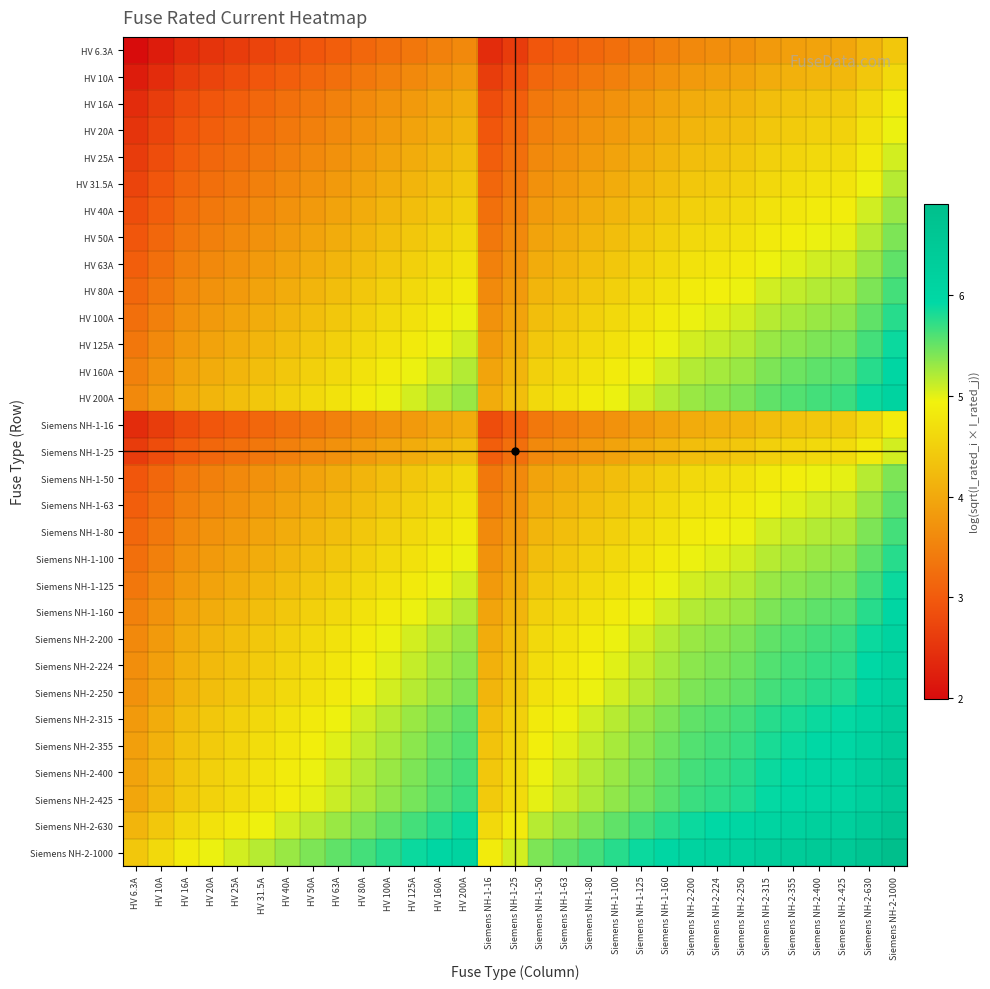

Reading left to right, transcribe all the data shown in this chart.

HV 6.3A: HV 6.3A=2.0	HV 10A=2.2	HV 16A=2.4	HV 20A=2.5	HV 25A=2.6	HV 31.5A=2.7	HV 40A=2.8	HV 50A=2.9	HV 63A=3.0	HV 80A=3.2	HV 100A=3.3	HV 125A=3.4	HV 160A=3.5	HV 200A=3.6	Siemens NH-1-16=2.4	Siemens NH-1-25=2.6	Siemens NH-1-50=2.9	Siemens NH-1-63=3.0	Siemens NH-1-80=3.2	Siemens NH-1-100=3.3	Siemens NH-1-125=3.4	Siemens NH-1-160=3.5	Siemens NH-2-200=3.6	Siemens NH-2-224=3.7	Siemens NH-2-250=3.7	Siemens NH-2-315=3.8	Siemens NH-2-355=3.9	Siemens NH-2-400=3.9	Siemens NH-2-425=4.0	Siemens NH-2-630=4.2	Siemens NH-2-1000=4.4
HV 10A: HV 6.3A=2.2	HV 10A=2.4	HV 16A=2.6	HV 20A=2.7	HV 25A=2.8	HV 31.5A=2.9	HV 40A=3.0	HV 50A=3.2	HV 63A=3.3	HV 80A=3.4	HV 100A=3.5	HV 125A=3.6	HV 160A=3.7	HV 200A=3.8	Siemens NH-1-16=2.6	Siemens NH-1-25=2.8	Siemens NH-1-50=3.2	Siemens NH-1-63=3.3	Siemens NH-1-80=3.4	Siemens NH-1-100=3.5	Siemens NH-1-125=3.6	Siemens NH-1-160=3.7	Siemens NH-2-200=3.8	Siemens NH-2-224=3.9	Siemens NH-2-250=3.9	Siemens NH-2-315=4.0	Siemens NH-2-355=4.1	Siemens NH-2-400=4.2	Siemens NH-2-425=4.2	Siemens NH-2-630=4.4	Siemens NH-2-1000=4.6
HV 16A: HV 6.3A=2.4	HV 10A=2.6	HV 16A=2.8	HV 20A=2.9	HV 25A=3.0	HV 31.5A=3.2	HV 40A=3.3	HV 50A=3.4	HV 63A=3.5	HV 80A=3.6	HV 100A=3.7	HV 125A=3.8	HV 160A=3.9	HV 200A=4.1	Siemens NH-1-16=2.8	Siemens NH-1-25=3.0	Siemens NH-1-50=3.4	Siemens NH-1-63=3.5	Siemens NH-1-80=3.6	Siemens NH-1-100=3.7	Siemens NH-1-125=3.8	Siemens NH-1-160=3.9	Siemens NH-2-200=4.1	Siemens NH-2-224=4.1	Siemens NH-2-250=4.2	Siemens NH-2-315=4.3	Siemens NH-2-355=4.3	Siemens NH-2-400=4.4	Siemens NH-2-425=4.4	Siemens NH-2-630=4.6	Siemens NH-2-1000=4.8
HV 20A: HV 6.3A=2.5	HV 10A=2.7	HV 16A=2.9	HV 20A=3.0	HV 25A=3.2	HV 31.5A=3.3	HV 40A=3.4	HV 50A=3.5	HV 63A=3.6	HV 80A=3.7	HV 100A=3.8	HV 125A=3.9	HV 160A=4.1	HV 200A=4.2	Siemens NH-1-16=2.9	Siemens NH-1-25=3.2	Siemens NH-1-50=3.5	Siemens NH-1-63=3.6	Siemens NH-1-80=3.7	Siemens NH-1-100=3.8	Siemens NH-1-125=3.9	Siemens NH-1-160=4.1	Siemens NH-2-200=4.2	Siemens NH-2-224=4.2	Siemens NH-2-250=4.3	Siemens NH-2-315=4.4	Siemens NH-2-355=4.4	Siemens NH-2-400=4.5	Siemens NH-2-425=4.5	Siemens NH-2-630=4.7	Siemens NH-2-1000=5.0
HV 25A: HV 6.3A=2.6	HV 10A=2.8	HV 16A=3.0	HV 20A=3.2	HV 25A=3.3	HV 31.5A=3.4	HV 40A=3.5	HV 50A=3.6	HV 63A=3.7	HV 80A=3.8	HV 100A=3.9	HV 125A=4.0	HV 160A=4.2	HV 200A=4.3	Siemens NH-1-16=3.0	Siemens NH-1-25=3.3	Siemens NH-1-50=3.6	Siemens NH-1-63=3.7	Siemens NH-1-80=3.8	Siemens NH-1-100=3.9	Siemens NH-1-125=4.0	Siemens NH-1-160=4.2	Siemens NH-2-200=4.3	Siemens NH-2-224=4.3	Siemens NH-2-250=4.4	Siemens NH-2-315=4.5	Siemens NH-2-355=4.6	Siemens NH-2-400=4.6	Siemens NH-2-425=4.6	Siemens NH-2-630=4.8	Siemens NH-2-1000=5.1
HV 31.5A: HV 6.3A=2.7	HV 10A=2.9	HV 16A=3.2	HV 20A=3.3	HV 25A=3.4	HV 31.5A=3.5	HV 40A=3.6	HV 50A=3.7	HV 63A=3.8	HV 80A=3.9	HV 100A=4.0	HV 125A=4.2	HV 160A=4.3	HV 200A=4.4	Siemens NH-1-16=3.2	Siemens NH-1-25=3.4	Siemens NH-1-50=3.7	Siemens NH-1-63=3.8	Siemens NH-1-80=3.9	Siemens NH-1-100=4.0	Siemens NH-1-125=4.2	Siemens NH-1-160=4.3	Siemens NH-2-200=4.4	Siemens NH-2-224=4.4	Siemens NH-2-250=4.5	Siemens NH-2-315=4.6	Siemens NH-2-355=4.7	Siemens NH-2-400=4.7	Siemens NH-2-425=4.8	Siemens NH-2-630=5.0	Siemens NH-2-1000=5.2
HV 40A: HV 6.3A=2.8	HV 10A=3.0	HV 16A=3.3	HV 20A=3.4	HV 25A=3.5	HV 31.5A=3.6	HV 40A=3.7	HV 50A=3.8	HV 63A=3.9	HV 80A=4.1	HV 100A=4.2	HV 125A=4.3	HV 160A=4.4	HV 200A=4.5	Siemens NH-1-16=3.3	Siemens NH-1-25=3.5	Siemens NH-1-50=3.8	Siemens NH-1-63=3.9	Siemens NH-1-80=4.1	Siemens NH-1-100=4.2	Siemens NH-1-125=4.3	Siemens NH-1-160=4.4	Siemens NH-2-200=4.5	Siemens NH-2-224=4.6	Siemens NH-2-250=4.6	Siemens NH-2-315=4.7	Siemens NH-2-355=4.8	Siemens NH-2-400=4.8	Siemens NH-2-425=4.9	Siemens NH-2-630=5.1	Siemens NH-2-1000=5.3
HV 50A: HV 6.3A=2.9	HV 10A=3.2	HV 16A=3.4	HV 20A=3.5	HV 25A=3.6	HV 31.5A=3.7	HV 40A=3.8	HV 50A=3.9	HV 63A=4.0	HV 80A=4.2	HV 100A=4.3	HV 125A=4.4	HV 160A=4.5	HV 200A=4.6	Siemens NH-1-16=3.4	Siemens NH-1-25=3.6	Siemens NH-1-50=3.9	Siemens NH-1-63=4.0	Siemens NH-1-80=4.2	Siemens NH-1-100=4.3	Siemens NH-1-125=4.4	Siemens NH-1-160=4.5	Siemens NH-2-200=4.6	Siemens NH-2-224=4.7	Siemens NH-2-250=4.7	Siemens NH-2-315=4.8	Siemens NH-2-355=4.9	Siemens NH-2-400=5.0	Siemens NH-2-425=5.0	Siemens NH-2-630=5.2	Siemens NH-2-1000=5.4
HV 63A: HV 6.3A=3.0	HV 10A=3.3	HV 16A=3.5	HV 20A=3.6	HV 25A=3.7	HV 31.5A=3.8	HV 40A=3.9	HV 50A=4.0	HV 63A=4.2	HV 80A=4.3	HV 100A=4.4	HV 125A=4.5	HV 160A=4.6	HV 200A=4.7	Siemens NH-1-16=3.5	Siemens NH-1-25=3.7	Siemens NH-1-50=4.0	Siemens NH-1-63=4.2	Siemens NH-1-80=4.3	Siemens NH-1-100=4.4	Siemens NH-1-125=4.5	Siemens NH-1-160=4.6	Siemens NH-2-200=4.7	Siemens NH-2-224=4.8	Siemens NH-2-250=4.8	Siemens NH-2-315=5.0	Siemens NH-2-355=5.0	Siemens NH-2-400=5.1	Siemens NH-2-425=5.1	Siemens NH-2-630=5.3	Siemens NH-2-1000=5.5
HV 80A: HV 6.3A=3.2	HV 10A=3.4	HV 16A=3.6	HV 20A=3.7	HV 25A=3.8	HV 31.5A=3.9	HV 40A=4.1	HV 50A=4.2	HV 63A=4.3	HV 80A=4.4	HV 100A=4.5	HV 125A=4.6	HV 160A=4.7	HV 200A=4.8	Siemens NH-1-16=3.6	Siemens NH-1-25=3.8	Siemens NH-1-50=4.2	Siemens NH-1-63=4.3	Siemens NH-1-80=4.4	Siemens NH-1-100=4.5	Siemens NH-1-125=4.6	Siemens NH-1-160=4.7	Siemens NH-2-200=4.8	Siemens NH-2-224=4.9	Siemens NH-2-250=5.0	Siemens NH-2-315=5.1	Siemens NH-2-355=5.1	Siemens NH-2-400=5.2	Siemens NH-2-425=5.2	Siemens NH-2-630=5.4	Siemens NH-2-1000=5.6
HV 100A: HV 6.3A=3.3	HV 10A=3.5	HV 16A=3.7	HV 20A=3.8	HV 25A=3.9	HV 31.5A=4.0	HV 40A=4.2	HV 50A=4.3	HV 63A=4.4	HV 80A=4.5	HV 100A=4.6	HV 125A=4.7	HV 160A=4.8	HV 200A=5.0	Siemens NH-1-16=3.7	Siemens NH-1-25=3.9	Siemens NH-1-50=4.3	Siemens NH-1-63=4.4	Siemens NH-1-80=4.5	Siemens NH-1-100=4.6	Siemens NH-1-125=4.7	Siemens NH-1-160=4.8	Siemens NH-2-200=5.0	Siemens NH-2-224=5.0	Siemens NH-2-250=5.1	Siemens NH-2-315=5.2	Siemens NH-2-355=5.2	Siemens NH-2-400=5.3	Siemens NH-2-425=5.3	Siemens NH-2-630=5.5	Siemens NH-2-1000=5.8
HV 125A: HV 6.3A=3.4	HV 10A=3.6	HV 16A=3.8	HV 20A=3.9	HV 25A=4.0	HV 31.5A=4.2	HV 40A=4.3	HV 50A=4.4	HV 63A=4.5	HV 80A=4.6	HV 100A=4.7	HV 125A=4.8	HV 160A=5.0	HV 200A=5.1	Siemens NH-1-16=3.8	Siemens NH-1-25=4.0	Siemens NH-1-50=4.4	Siemens NH-1-63=4.5	Siemens NH-1-80=4.6	Siemens NH-1-100=4.7	Siemens NH-1-125=4.8	Siemens NH-1-160=5.0	Siemens NH-2-200=5.1	Siemens NH-2-224=5.1	Siemens NH-2-250=5.2	Siemens NH-2-315=5.3	Siemens NH-2-355=5.4	Siemens NH-2-400=5.4	Siemens NH-2-425=5.4	Siemens NH-2-630=5.6	Siemens NH-2-1000=5.9
HV 160A: HV 6.3A=3.5	HV 10A=3.7	HV 16A=3.9	HV 20A=4.1	HV 25A=4.2	HV 31.5A=4.3	HV 40A=4.4	HV 50A=4.5	HV 63A=4.6	HV 80A=4.7	HV 100A=4.8	HV 125A=5.0	HV 160A=5.1	HV 200A=5.2	Siemens NH-1-16=3.9	Siemens NH-1-25=4.2	Siemens NH-1-50=4.5	Siemens NH-1-63=4.6	Siemens NH-1-80=4.7	Siemens NH-1-100=4.8	Siemens NH-1-125=5.0	Siemens NH-1-160=5.1	Siemens NH-2-200=5.2	Siemens NH-2-224=5.2	Siemens NH-2-250=5.3	Siemens NH-2-315=5.4	Siemens NH-2-355=5.5	Siemens NH-2-400=5.5	Siemens NH-2-425=5.6	Siemens NH-2-630=5.8	Siemens NH-2-1000=6.0
HV 200A: HV 6.3A=3.6	HV 10A=3.8	HV 16A=4.1	HV 20A=4.2	HV 25A=4.3	HV 31.5A=4.4	HV 40A=4.5	HV 50A=4.6	HV 63A=4.7	HV 80A=4.8	HV 100A=5.0	HV 125A=5.1	HV 160A=5.2	HV 200A=5.3	Siemens NH-1-16=4.1	Siemens NH-1-25=4.3	Siemens NH-1-50=4.6	Siemens NH-1-63=4.7	Siemens NH-1-80=4.8	Siemens NH-1-100=5.0	Siemens NH-1-125=5.1	Siemens NH-1-160=5.2	Siemens NH-2-200=5.3	Siemens NH-2-224=5.4	Siemens NH-2-250=5.4	Siemens NH-2-315=5.5	Siemens NH-2-355=5.6	Siemens NH-2-400=5.6	Siemens NH-2-425=5.7	Siemens NH-2-630=5.9	Siemens NH-2-1000=6.1
Siemens NH-1-16: HV 6.3A=2.4	HV 10A=2.6	HV 16A=2.8	HV 20A=2.9	HV 25A=3.0	HV 31.5A=3.2	HV 40A=3.3	HV 50A=3.4	HV 63A=3.5	HV 80A=3.6	HV 100A=3.7	HV 125A=3.8	HV 160A=3.9	HV 200A=4.1	Siemens NH-1-16=2.8	Siemens NH-1-25=3.0	Siemens NH-1-50=3.4	Siemens NH-1-63=3.5	Siemens NH-1-80=3.6	Siemens NH-1-100=3.7	Siemens NH-1-125=3.8	Siemens NH-1-160=3.9	Siemens NH-2-200=4.1	Siemens NH-2-224=4.1	Siemens NH-2-250=4.2	Siemens NH-2-315=4.3	Siemens NH-2-355=4.3	Siemens NH-2-400=4.4	Siemens NH-2-425=4.4	Siemens NH-2-630=4.6	Siemens NH-2-1000=4.8
Siemens NH-1-25: HV 6.3A=2.6	HV 10A=2.8	HV 16A=3.0	HV 20A=3.2	HV 25A=3.3	HV 31.5A=3.4	HV 40A=3.5	HV 50A=3.6	HV 63A=3.7	HV 80A=3.8	HV 100A=3.9	HV 125A=4.0	HV 160A=4.2	HV 200A=4.3	Siemens NH-1-16=3.0	Siemens NH-1-25=3.3	Siemens NH-1-50=3.6	Siemens NH-1-63=3.7	Siemens NH-1-80=3.8	Siemens NH-1-100=3.9	Siemens NH-1-125=4.0	Siemens NH-1-160=4.2	Siemens NH-2-200=4.3	Siemens NH-2-224=4.3	Siemens NH-2-250=4.4	Siemens NH-2-315=4.5	Siemens NH-2-355=4.6	Siemens NH-2-400=4.6	Siemens NH-2-425=4.6	Siemens NH-2-630=4.8	Siemens NH-2-1000=5.1
Siemens NH-1-50: HV 6.3A=2.9	HV 10A=3.2	HV 16A=3.4	HV 20A=3.5	HV 25A=3.6	HV 31.5A=3.7	HV 40A=3.8	HV 50A=3.9	HV 63A=4.0	HV 80A=4.2	HV 100A=4.3	HV 125A=4.4	HV 160A=4.5	HV 200A=4.6	Siemens NH-1-16=3.4	Siemens NH-1-25=3.6	Siemens NH-1-50=3.9	Siemens NH-1-63=4.0	Siemens NH-1-80=4.2	Siemens NH-1-100=4.3	Siemens NH-1-125=4.4	Siemens NH-1-160=4.5	Siemens NH-2-200=4.6	Siemens NH-2-224=4.7	Siemens NH-2-250=4.7	Siemens NH-2-315=4.8	Siemens NH-2-355=4.9	Siemens NH-2-400=5.0	Siemens NH-2-425=5.0	Siemens NH-2-630=5.2	Siemens NH-2-1000=5.4
Siemens NH-1-63: HV 6.3A=3.0	HV 10A=3.3	HV 16A=3.5	HV 20A=3.6	HV 25A=3.7	HV 31.5A=3.8	HV 40A=3.9	HV 50A=4.0	HV 63A=4.2	HV 80A=4.3	HV 100A=4.4	HV 125A=4.5	HV 160A=4.6	HV 200A=4.7	Siemens NH-1-16=3.5	Siemens NH-1-25=3.7	Siemens NH-1-50=4.0	Siemens NH-1-63=4.2	Siemens NH-1-80=4.3	Siemens NH-1-100=4.4	Siemens NH-1-125=4.5	Siemens NH-1-160=4.6	Siemens NH-2-200=4.7	Siemens NH-2-224=4.8	Siemens NH-2-250=4.8	Siemens NH-2-315=5.0	Siemens NH-2-355=5.0	Siemens NH-2-400=5.1	Siemens NH-2-425=5.1	Siemens NH-2-630=5.3	Siemens NH-2-1000=5.5
Siemens NH-1-80: HV 6.3A=3.2	HV 10A=3.4	HV 16A=3.6	HV 20A=3.7	HV 25A=3.8	HV 31.5A=3.9	HV 40A=4.1	HV 50A=4.2	HV 63A=4.3	HV 80A=4.4	HV 100A=4.5	HV 125A=4.6	HV 160A=4.7	HV 200A=4.8	Siemens NH-1-16=3.6	Siemens NH-1-25=3.8	Siemens NH-1-50=4.2	Siemens NH-1-63=4.3	Siemens NH-1-80=4.4	Siemens NH-1-100=4.5	Siemens NH-1-125=4.6	Siemens NH-1-160=4.7	Siemens NH-2-200=4.8	Siemens NH-2-224=4.9	Siemens NH-2-250=5.0	Siemens NH-2-315=5.1	Siemens NH-2-355=5.1	Siemens NH-2-400=5.2	Siemens NH-2-425=5.2	Siemens NH-2-630=5.4	Siemens NH-2-1000=5.6
Siemens NH-1-100: HV 6.3A=3.3	HV 10A=3.5	HV 16A=3.7	HV 20A=3.8	HV 25A=3.9	HV 31.5A=4.0	HV 40A=4.2	HV 50A=4.3	HV 63A=4.4	HV 80A=4.5	HV 100A=4.6	HV 125A=4.7	HV 160A=4.8	HV 200A=5.0	Siemens NH-1-16=3.7	Siemens NH-1-25=3.9	Siemens NH-1-50=4.3	Siemens NH-1-63=4.4	Siemens NH-1-80=4.5	Siemens NH-1-100=4.6	Siemens NH-1-125=4.7	Siemens NH-1-160=4.8	Siemens NH-2-200=5.0	Siemens NH-2-224=5.0	Siemens NH-2-250=5.1	Siemens NH-2-315=5.2	Siemens NH-2-355=5.2	Siemens NH-2-400=5.3	Siemens NH-2-425=5.3	Siemens NH-2-630=5.5	Siemens NH-2-1000=5.8
Siemens NH-1-125: HV 6.3A=3.4	HV 10A=3.6	HV 16A=3.8	HV 20A=3.9	HV 25A=4.0	HV 31.5A=4.2	HV 40A=4.3	HV 50A=4.4	HV 63A=4.5	HV 80A=4.6	HV 100A=4.7	HV 125A=4.8	HV 160A=5.0	HV 200A=5.1	Siemens NH-1-16=3.8	Siemens NH-1-25=4.0	Siemens NH-1-50=4.4	Siemens NH-1-63=4.5	Siemens NH-1-80=4.6	Siemens NH-1-100=4.7	Siemens NH-1-125=4.8	Siemens NH-1-160=5.0	Siemens NH-2-200=5.1	Siemens NH-2-224=5.1	Siemens NH-2-250=5.2	Siemens NH-2-315=5.3	Siemens NH-2-355=5.4	Siemens NH-2-400=5.4	Siemens NH-2-425=5.4	Siemens NH-2-630=5.6	Siemens NH-2-1000=5.9
Siemens NH-1-160: HV 6.3A=3.5	HV 10A=3.7	HV 16A=3.9	HV 20A=4.1	HV 25A=4.2	HV 31.5A=4.3	HV 40A=4.4	HV 50A=4.5	HV 63A=4.6	HV 80A=4.7	HV 100A=4.8	HV 125A=5.0	HV 160A=5.1	HV 200A=5.2	Siemens NH-1-16=3.9	Siemens NH-1-25=4.2	Siemens NH-1-50=4.5	Siemens NH-1-63=4.6	Siemens NH-1-80=4.7	Siemens NH-1-100=4.8	Siemens NH-1-125=5.0	Siemens NH-1-160=5.1	Siemens NH-2-200=5.2	Siemens NH-2-224=5.2	Siemens NH-2-250=5.3	Siemens NH-2-315=5.4	Siemens NH-2-355=5.5	Siemens NH-2-400=5.5	Siemens NH-2-425=5.6	Siemens NH-2-630=5.8	Siemens NH-2-1000=6.0
Siemens NH-2-200: HV 6.3A=3.6	HV 10A=3.8	HV 16A=4.1	HV 20A=4.2	HV 25A=4.3	HV 31.5A=4.4	HV 40A=4.5	HV 50A=4.6	HV 63A=4.7	HV 80A=4.8	HV 100A=5.0	HV 125A=5.1	HV 160A=5.2	HV 200A=5.3	Siemens NH-1-16=4.1	Siemens NH-1-25=4.3	Siemens NH-1-50=4.6	Siemens NH-1-63=4.7	Siemens NH-1-80=4.8	Siemens NH-1-100=5.0	Siemens NH-1-125=5.1	Siemens NH-1-160=5.2	Siemens NH-2-200=5.3	Siemens NH-2-224=5.4	Siemens NH-2-250=5.4	Siemens NH-2-315=5.5	Siemens NH-2-355=5.6	Siemens NH-2-400=5.6	Siemens NH-2-425=5.7	Siemens NH-2-630=5.9	Siemens NH-2-1000=6.1
Siemens NH-2-224: HV 6.3A=3.7	HV 10A=3.9	HV 16A=4.1	HV 20A=4.2	HV 25A=4.3	HV 31.5A=4.4	HV 40A=4.6	HV 50A=4.7	HV 63A=4.8	HV 80A=4.9	HV 100A=5.0	HV 125A=5.1	HV 160A=5.2	HV 200A=5.4	Siemens NH-1-16=4.1	Siemens NH-1-25=4.3	Siemens NH-1-50=4.7	Siemens NH-1-63=4.8	Siemens NH-1-80=4.9	Siemens NH-1-100=5.0	Siemens NH-1-125=5.1	Siemens NH-1-160=5.2	Siemens NH-2-200=5.4	Siemens NH-2-224=5.4	Siemens NH-2-250=5.5	Siemens NH-2-315=5.6	Siemens NH-2-355=5.6	Siemens NH-2-400=5.7	Siemens NH-2-425=5.7	Siemens NH-2-630=5.9	Siemens NH-2-1000=6.2
Siemens NH-2-250: HV 6.3A=3.7	HV 10A=3.9	HV 16A=4.2	HV 20A=4.3	HV 25A=4.4	HV 31.5A=4.5	HV 40A=4.6	HV 50A=4.7	HV 63A=4.8	HV 80A=5.0	HV 100A=5.1	HV 125A=5.2	HV 160A=5.3	HV 200A=5.4	Siemens NH-1-16=4.2	Siemens NH-1-25=4.4	Siemens NH-1-50=4.7	Siemens NH-1-63=4.8	Siemens NH-1-80=5.0	Siemens NH-1-100=5.1	Siemens NH-1-125=5.2	Siemens NH-1-160=5.3	Siemens NH-2-200=5.4	Siemens NH-2-224=5.5	Siemens NH-2-250=5.5	Siemens NH-2-315=5.6	Siemens NH-2-355=5.7	Siemens NH-2-400=5.8	Siemens NH-2-425=5.8	Siemens NH-2-630=6.0	Siemens NH-2-1000=6.2
Siemens NH-2-315: HV 6.3A=3.8	HV 10A=4.0	HV 16A=4.3	HV 20A=4.4	HV 25A=4.5	HV 31.5A=4.6	HV 40A=4.7	HV 50A=4.8	HV 63A=5.0	HV 80A=5.1	HV 100A=5.2	HV 125A=5.3	HV 160A=5.4	HV 200A=5.5	Siemens NH-1-16=4.3	Siemens NH-1-25=4.5	Siemens NH-1-50=4.8	Siemens NH-1-63=5.0	Siemens NH-1-80=5.1	Siemens NH-1-100=5.2	Siemens NH-1-125=5.3	Siemens NH-1-160=5.4	Siemens NH-2-200=5.5	Siemens NH-2-224=5.6	Siemens NH-2-250=5.6	Siemens NH-2-315=5.8	Siemens NH-2-355=5.8	Siemens NH-2-400=5.9	Siemens NH-2-425=5.9	Siemens NH-2-630=6.1	Siemens NH-2-1000=6.3
Siemens NH-2-355: HV 6.3A=3.9	HV 10A=4.1	HV 16A=4.3	HV 20A=4.4	HV 25A=4.6	HV 31.5A=4.7	HV 40A=4.8	HV 50A=4.9	HV 63A=5.0	HV 80A=5.1	HV 100A=5.2	HV 125A=5.4	HV 160A=5.5	HV 200A=5.6	Siemens NH-1-16=4.3	Siemens NH-1-25=4.6	Siemens NH-1-50=4.9	Siemens NH-1-63=5.0	Siemens NH-1-80=5.1	Siemens NH-1-100=5.2	Siemens NH-1-125=5.4	Siemens NH-1-160=5.5	Siemens NH-2-200=5.6	Siemens NH-2-224=5.6	Siemens NH-2-250=5.7	Siemens NH-2-315=5.8	Siemens NH-2-355=5.9	Siemens NH-2-400=5.9	Siemens NH-2-425=6.0	Siemens NH-2-630=6.2	Siemens NH-2-1000=6.4
Siemens NH-2-400: HV 6.3A=3.9	HV 10A=4.2	HV 16A=4.4	HV 20A=4.5	HV 25A=4.6	HV 31.5A=4.7	HV 40A=4.8	HV 50A=5.0	HV 63A=5.1	HV 80A=5.2	HV 100A=5.3	HV 125A=5.4	HV 160A=5.5	HV 200A=5.6	Siemens NH-1-16=4.4	Siemens NH-1-25=4.6	Siemens NH-1-50=5.0	Siemens NH-1-63=5.1	Siemens NH-1-80=5.2	Siemens NH-1-100=5.3	Siemens NH-1-125=5.4	Siemens NH-1-160=5.5	Siemens NH-2-200=5.6	Siemens NH-2-224=5.7	Siemens NH-2-250=5.8	Siemens NH-2-315=5.9	Siemens NH-2-355=5.9	Siemens NH-2-400=6.0	Siemens NH-2-425=6.0	Siemens NH-2-630=6.2	Siemens NH-2-1000=6.5
Siemens NH-2-425: HV 6.3A=4.0	HV 10A=4.2	HV 16A=4.4	HV 20A=4.5	HV 25A=4.6	HV 31.5A=4.8	HV 40A=4.9	HV 50A=5.0	HV 63A=5.1	HV 80A=5.2	HV 100A=5.3	HV 125A=5.4	HV 160A=5.6	HV 200A=5.7	Siemens NH-1-16=4.4	Siemens NH-1-25=4.6	Siemens NH-1-50=5.0	Siemens NH-1-63=5.1	Siemens NH-1-80=5.2	Siemens NH-1-100=5.3	Siemens NH-1-125=5.4	Siemens NH-1-160=5.6	Siemens NH-2-200=5.7	Siemens NH-2-224=5.7	Siemens NH-2-250=5.8	Siemens NH-2-315=5.9	Siemens NH-2-355=6.0	Siemens NH-2-400=6.0	Siemens NH-2-425=6.1	Siemens NH-2-630=6.3	Siemens NH-2-1000=6.5
Siemens NH-2-630: HV 6.3A=4.2	HV 10A=4.4	HV 16A=4.6	HV 20A=4.7	HV 25A=4.8	HV 31.5A=5.0	HV 40A=5.1	HV 50A=5.2	HV 63A=5.3	HV 80A=5.4	HV 100A=5.5	HV 125A=5.6	HV 160A=5.8	HV 200A=5.9	Siemens NH-1-16=4.6	Siemens NH-1-25=4.8	Siemens NH-1-50=5.2	Siemens NH-1-63=5.3	Siemens NH-1-80=5.4	Siemens NH-1-100=5.5	Siemens NH-1-125=5.6	Siemens NH-1-160=5.8	Siemens NH-2-200=5.9	Siemens NH-2-224=5.9	Siemens NH-2-250=6.0	Siemens NH-2-315=6.1	Siemens NH-2-355=6.2	Siemens NH-2-400=6.2	Siemens NH-2-425=6.3	Siemens NH-2-630=6.4	Siemens NH-2-1000=6.7
Siemens NH-2-1000: HV 6.3A=4.4	HV 10A=4.6	HV 16A=4.8	HV 20A=5.0	HV 25A=5.1	HV 31.5A=5.2	HV 40A=5.3	HV 50A=5.4	HV 63A=5.5	HV 80A=5.6	HV 100A=5.8	HV 125A=5.9	HV 160A=6.0	HV 200A=6.1	Siemens NH-1-16=4.8	Siemens NH-1-25=5.1	Siemens NH-1-50=5.4	Siemens NH-1-63=5.5	Siemens NH-1-80=5.6	Siemens NH-1-100=5.8	Siemens NH-1-125=5.9	Siemens NH-1-160=6.0	Siemens NH-2-200=6.1	Siemens NH-2-224=6.2	Siemens NH-2-250=6.2	Siemens NH-2-315=6.3	Siemens NH-2-355=6.4	Siemens NH-2-400=6.5	Siemens NH-2-425=6.5	Siemens NH-2-630=6.7	Siemens NH-2-1000=6.9